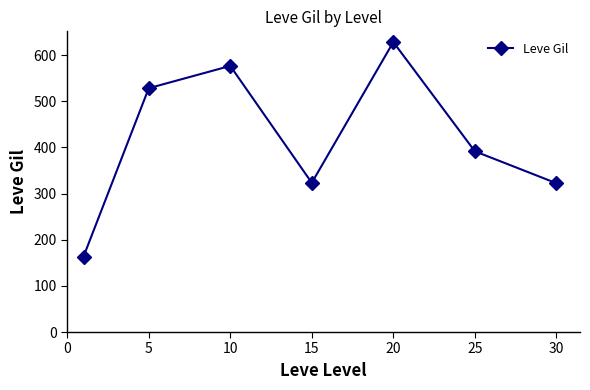

What is the difference between the second highest and minimum values?

413.2